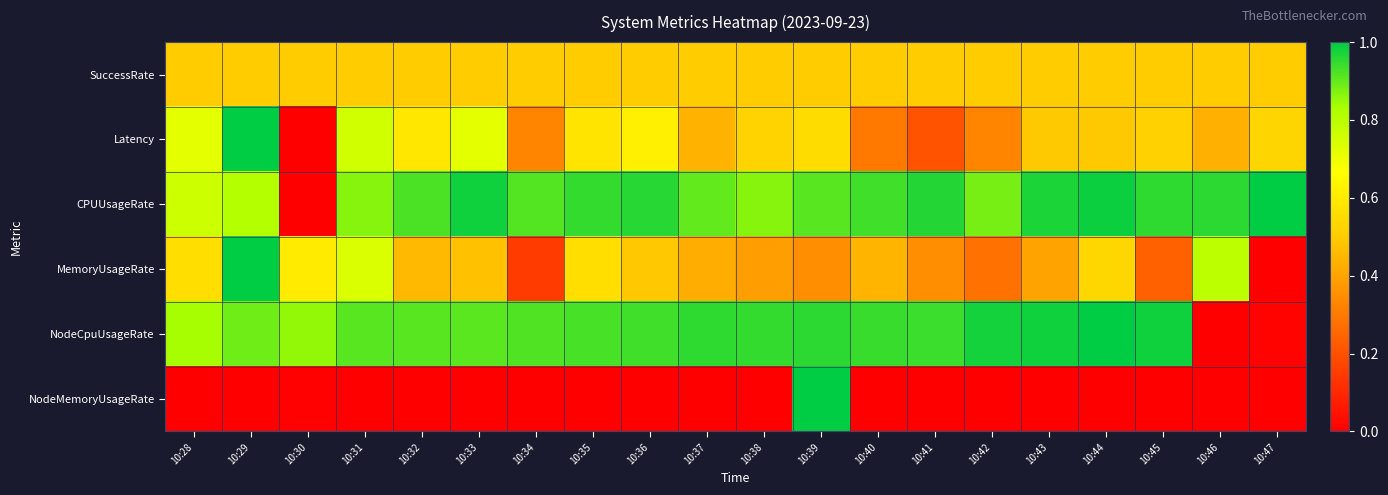

Reading left to right, extract all data points from this chart.

SuccessRate: 10:28=0.5	10:29=0.5	10:30=0.5	10:31=0.5	10:32=0.5	10:33=0.5	10:34=0.5	10:35=0.5	10:36=0.5	10:37=0.5	10:38=0.5	10:39=0.5	10:40=0.5	10:41=0.5	10:42=0.5	10:43=0.5	10:44=0.5	10:45=0.5	10:46=0.5	10:47=0.5
Latency: 10:28=0.7	10:29=1.0	10:30=0.0	10:31=0.8	10:32=0.6	10:33=0.7	10:34=0.3	10:35=0.6	10:36=0.6	10:37=0.4	10:38=0.5	10:39=0.6	10:40=0.3	10:41=0.2	10:42=0.3	10:43=0.5	10:44=0.5	10:45=0.5	10:46=0.4	10:47=0.5
CPUUsageRate: 10:28=0.8	10:29=0.8	10:30=0.0	10:31=0.9	10:32=0.9	10:33=1.0	10:34=0.9	10:35=0.9	10:36=1.0	10:37=0.9	10:38=0.9	10:39=0.9	10:40=0.9	10:41=1.0	10:42=0.9	10:43=1.0	10:44=1.0	10:45=1.0	10:46=1.0	10:47=1.0
MemoryUsageRate: 10:28=0.6	10:29=1.0	10:30=0.6	10:31=0.7	10:32=0.5	10:33=0.5	10:34=0.1	10:35=0.6	10:36=0.5	10:37=0.4	10:38=0.4	10:39=0.4	10:40=0.4	10:41=0.4	10:42=0.3	10:43=0.4	10:44=0.5	10:45=0.2	10:46=0.8	10:47=0.0
NodeCpuUsageRate: 10:28=0.8	10:29=0.9	10:30=0.9	10:31=0.9	10:32=0.9	10:33=0.9	10:34=0.9	10:35=0.9	10:36=0.9	10:37=1.0	10:38=0.9	10:39=1.0	10:40=0.9	10:41=0.9	10:42=1.0	10:43=1.0	10:44=1.0	10:45=1.0	10:46=0.0	10:47=0.0
NodeMemoryUsageRate: 10:28=0.0	10:29=0.0	10:30=0.0	10:31=0.0	10:32=0.0	10:33=0.0	10:34=0.0	10:35=0.0	10:36=0.0	10:37=0.0	10:38=0.0	10:39=1.0	10:40=0.0	10:41=0.0	10:42=0.0	10:43=0.0	10:44=0.0	10:45=0.0	10:46=0.0	10:47=0.0